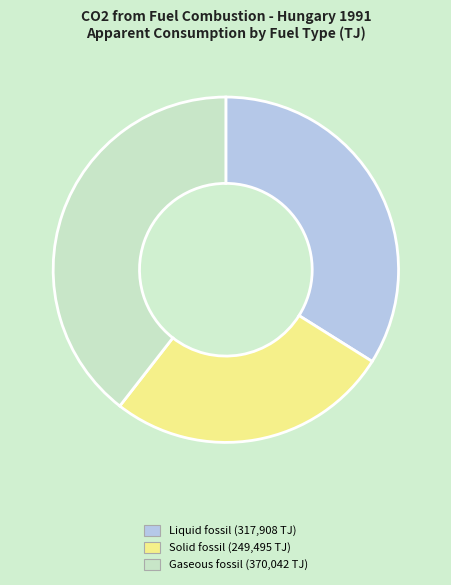

Rank the categories by value from lowest to highest.

Solid fossil, Liquid fossil, Gaseous fossil